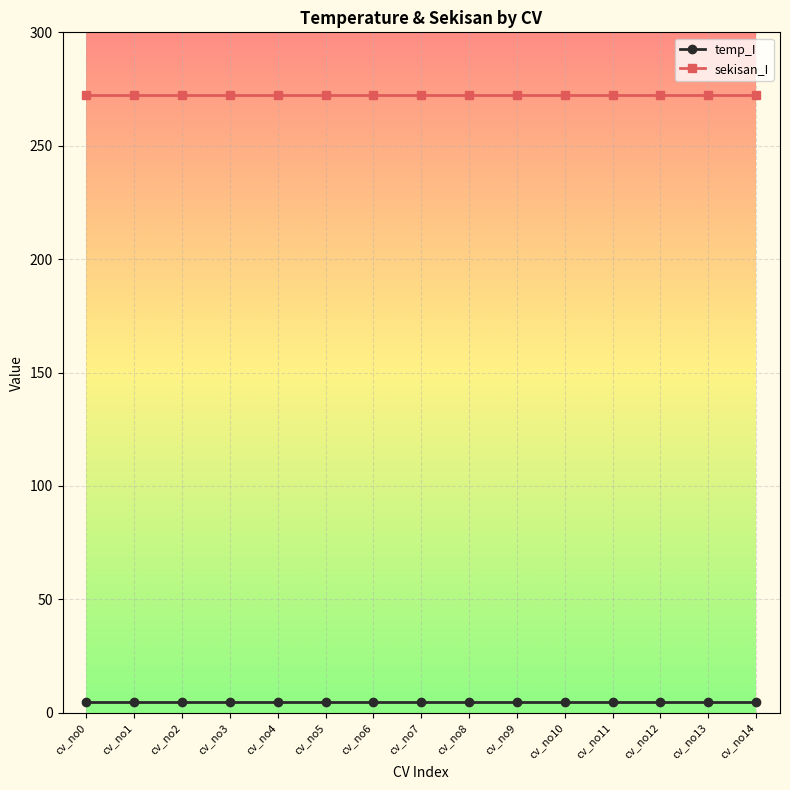

What are all the series names shown in the legend?

temp_I, sekisan_I